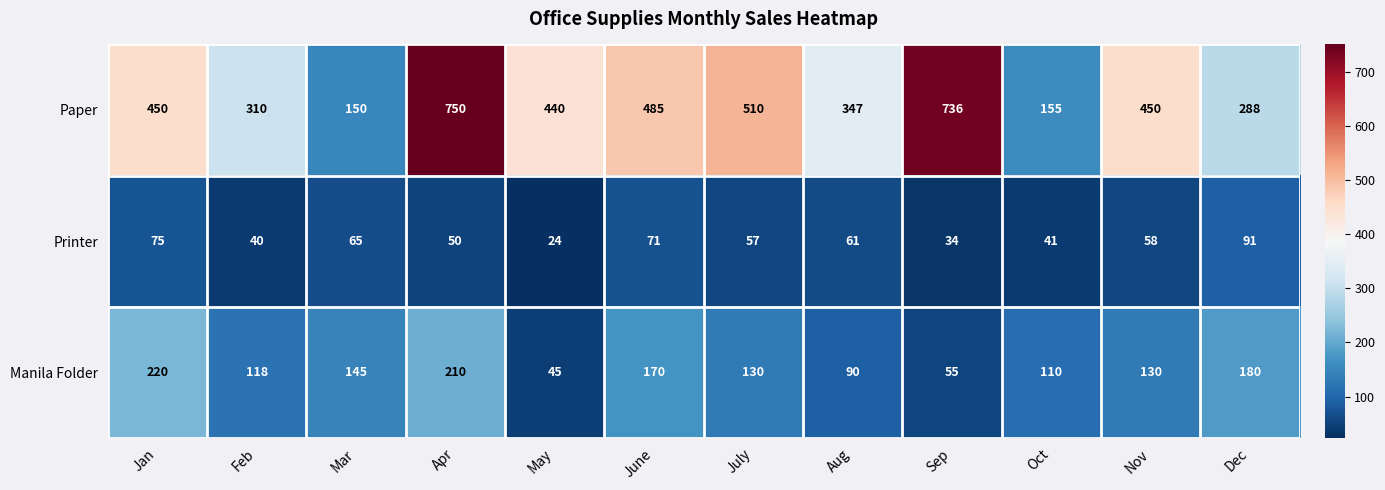

List the series in order of their peak value, lowest first.

Printer, Manila Folder, Paper